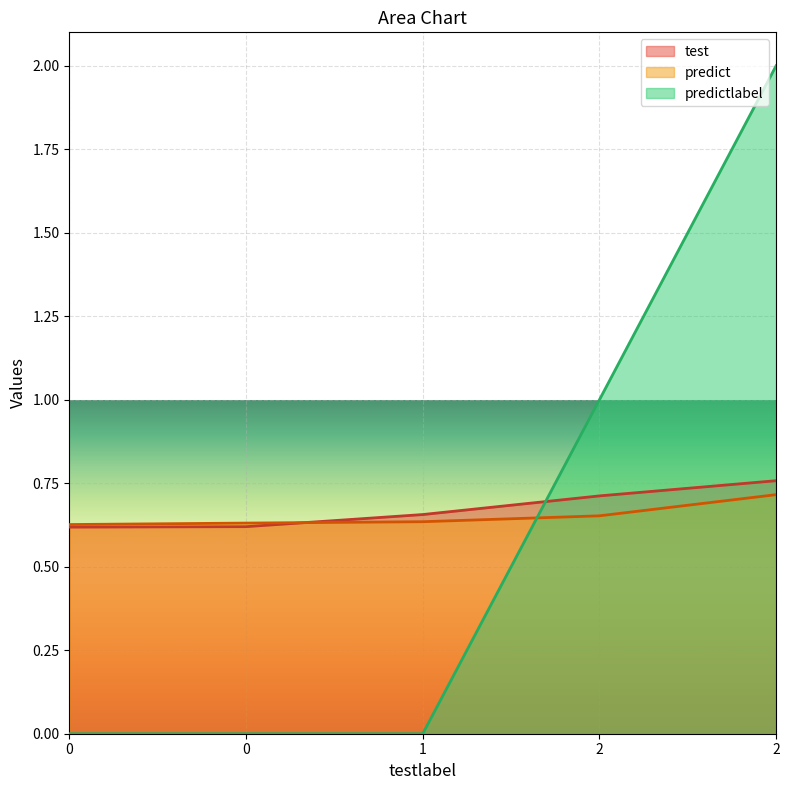

Which series ends up on top after the final intersection of test and predictlabel?

predictlabel